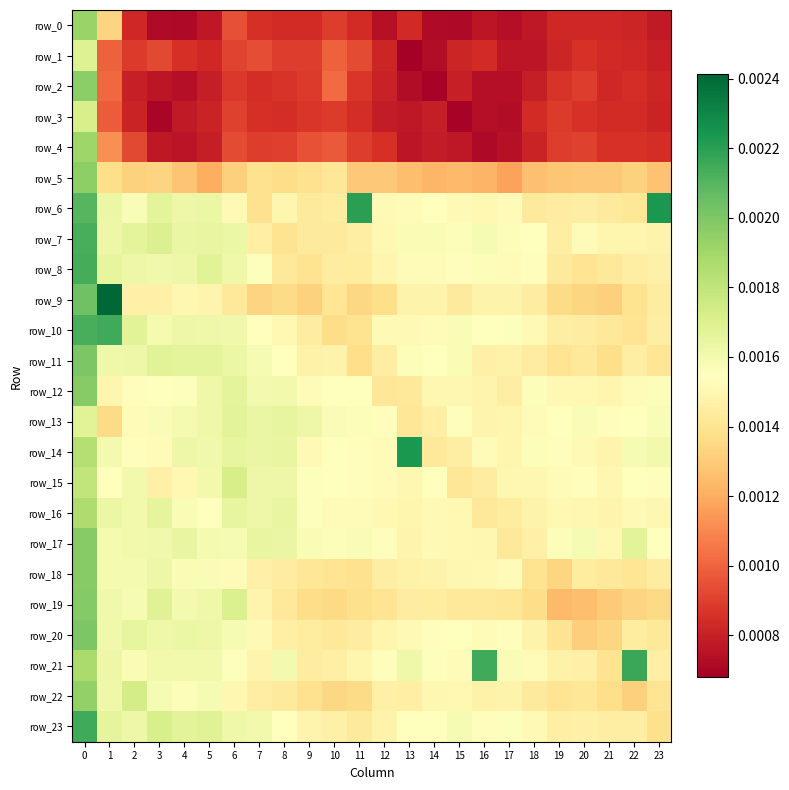

Rank the series by their maximum value, from highest to lowest.

row_9, row_14, row_6, row_21, row_10, row_23, row_8, row_7, row_11, row_20, row_19, row_18, row_17, row_12, row_2, row_5, row_22, row_0, row_4, row_16, row_15, row_3, row_1, row_13